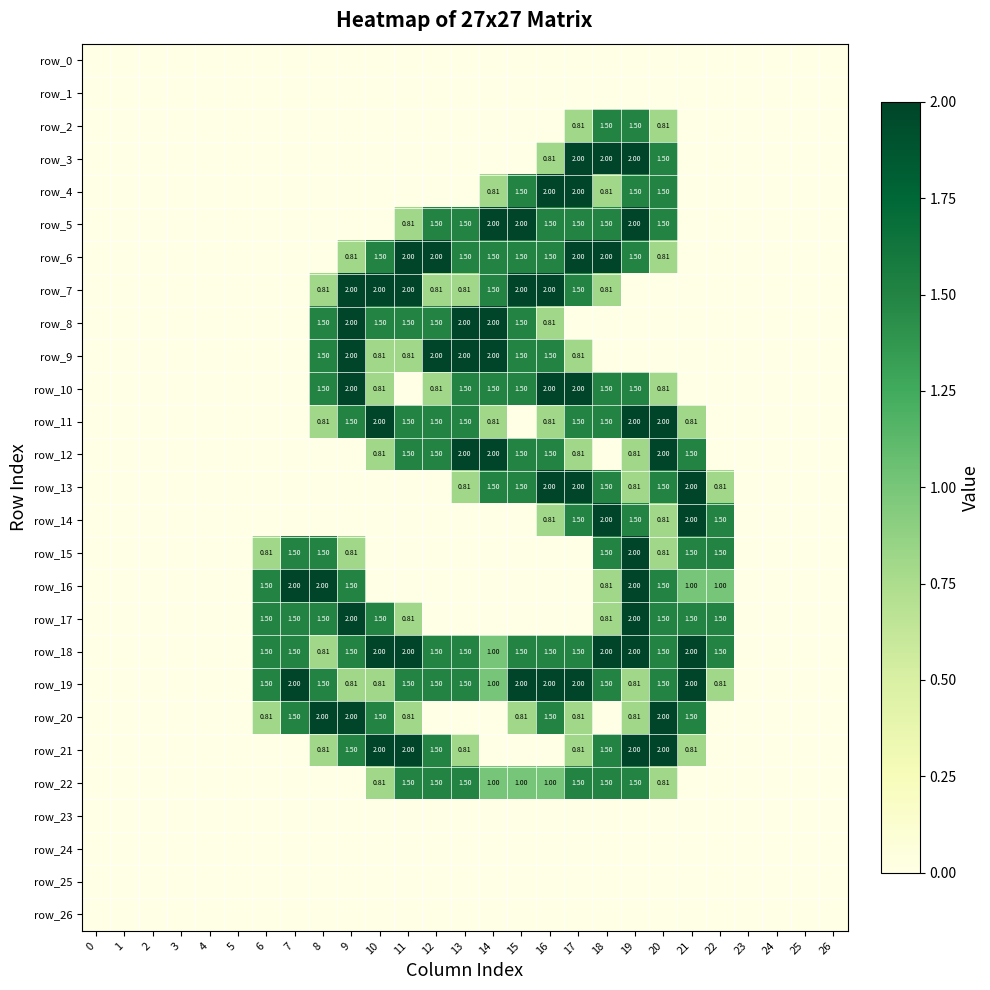

Which label corresponds to the largest value in the chart?

17